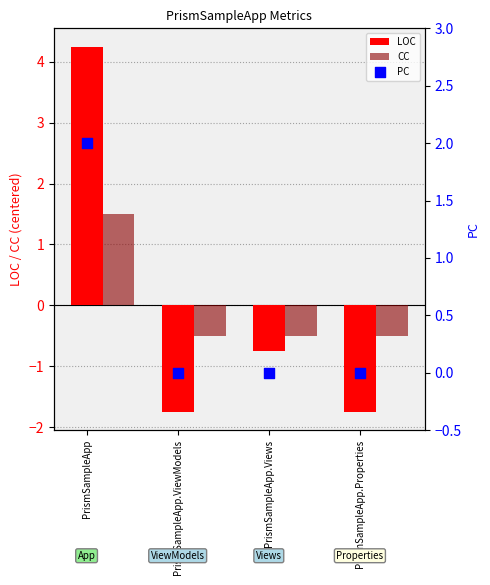

Which series contains the highest Y value?

LOC